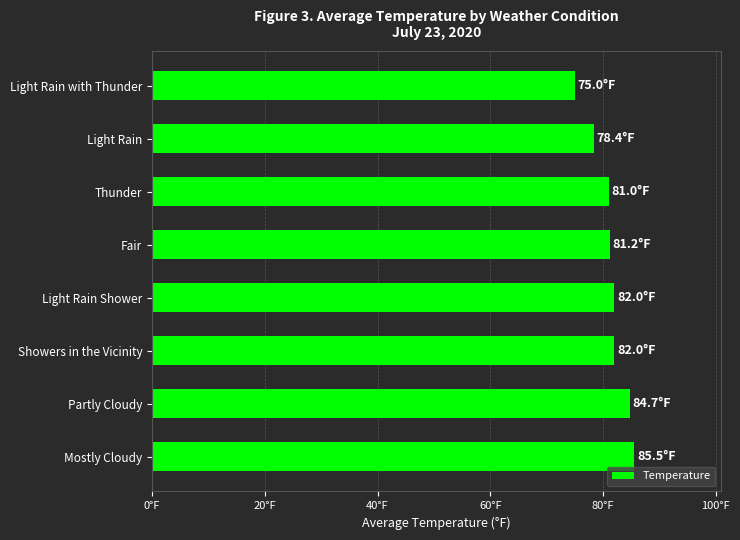

Does the chart contain any negative values?

No